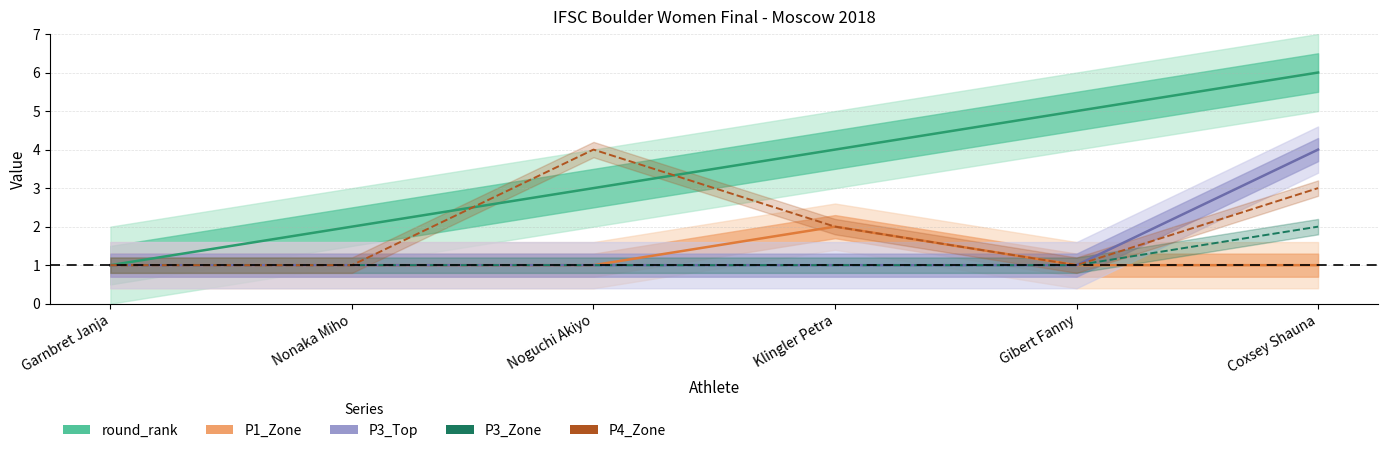

Which series has the largest range (max minus min)?

round_rank